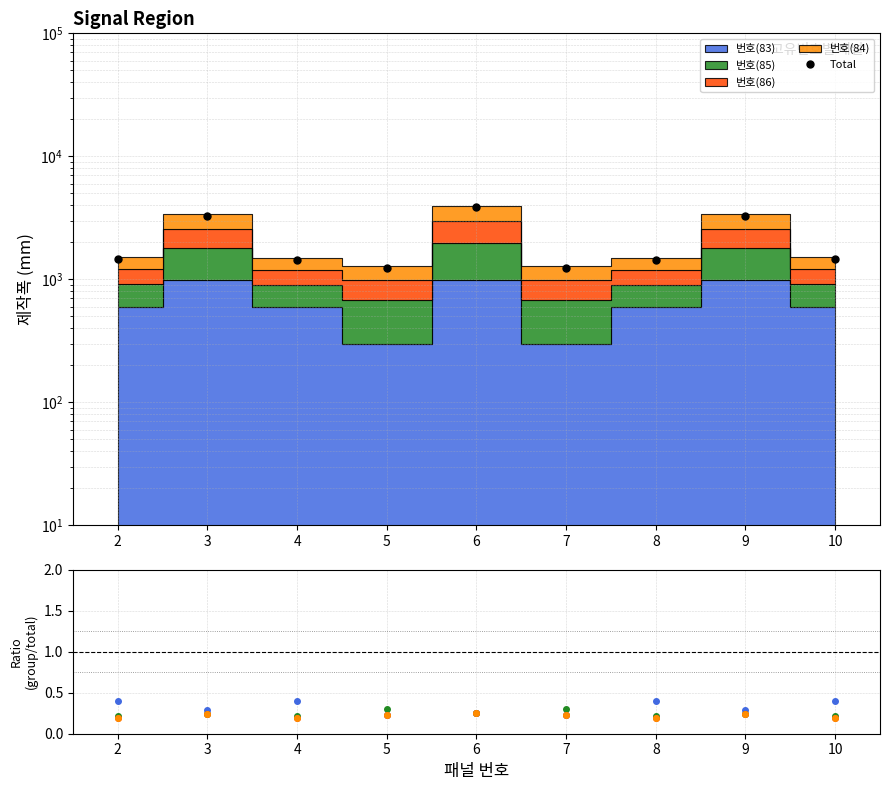

Where is the first local minimum for Total?

5